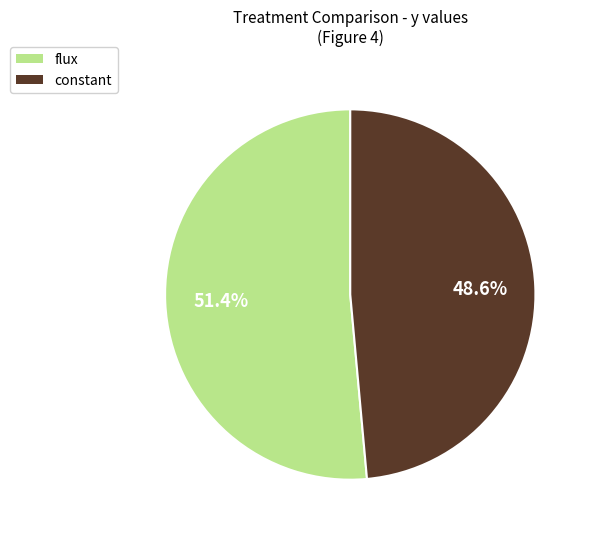

Which category has the biggest portion of the pie?

flux